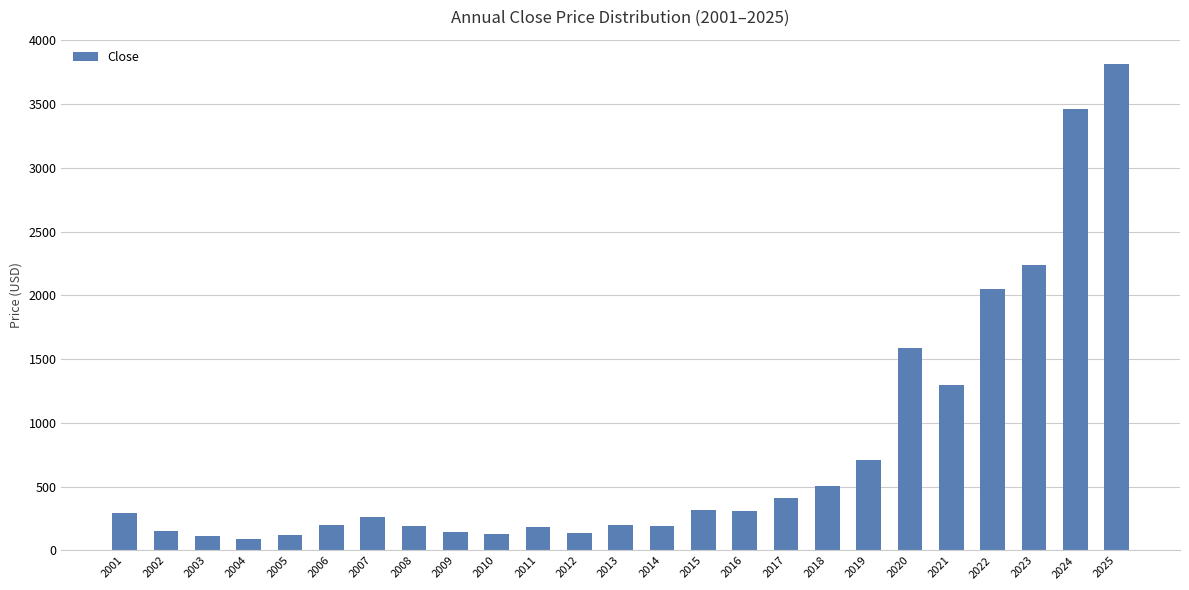

What is the sum of all values?

19103.2